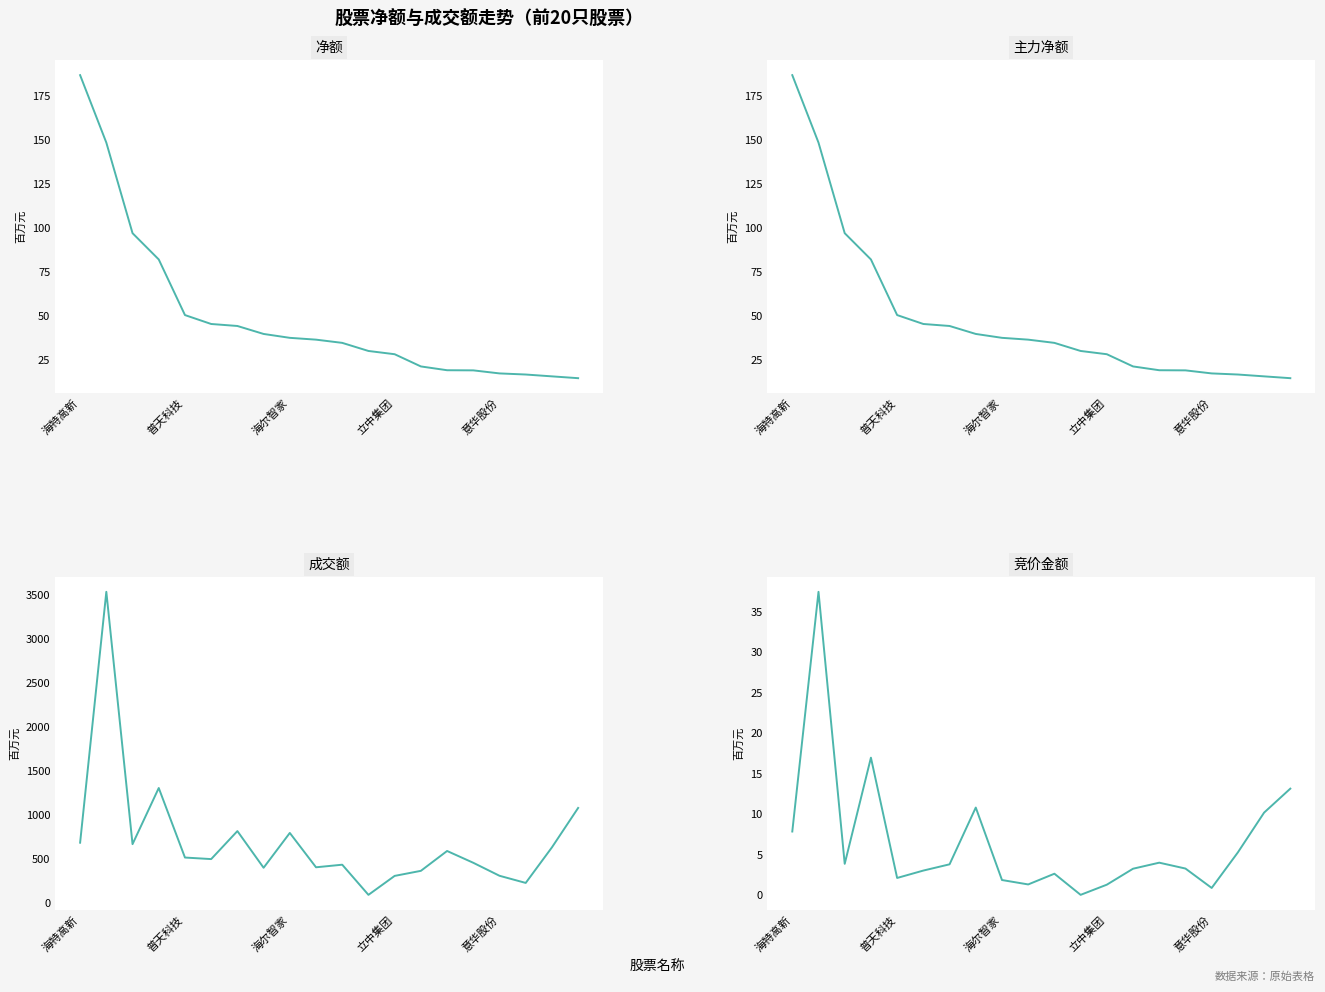

What is the label of the 7th point from the left?

6